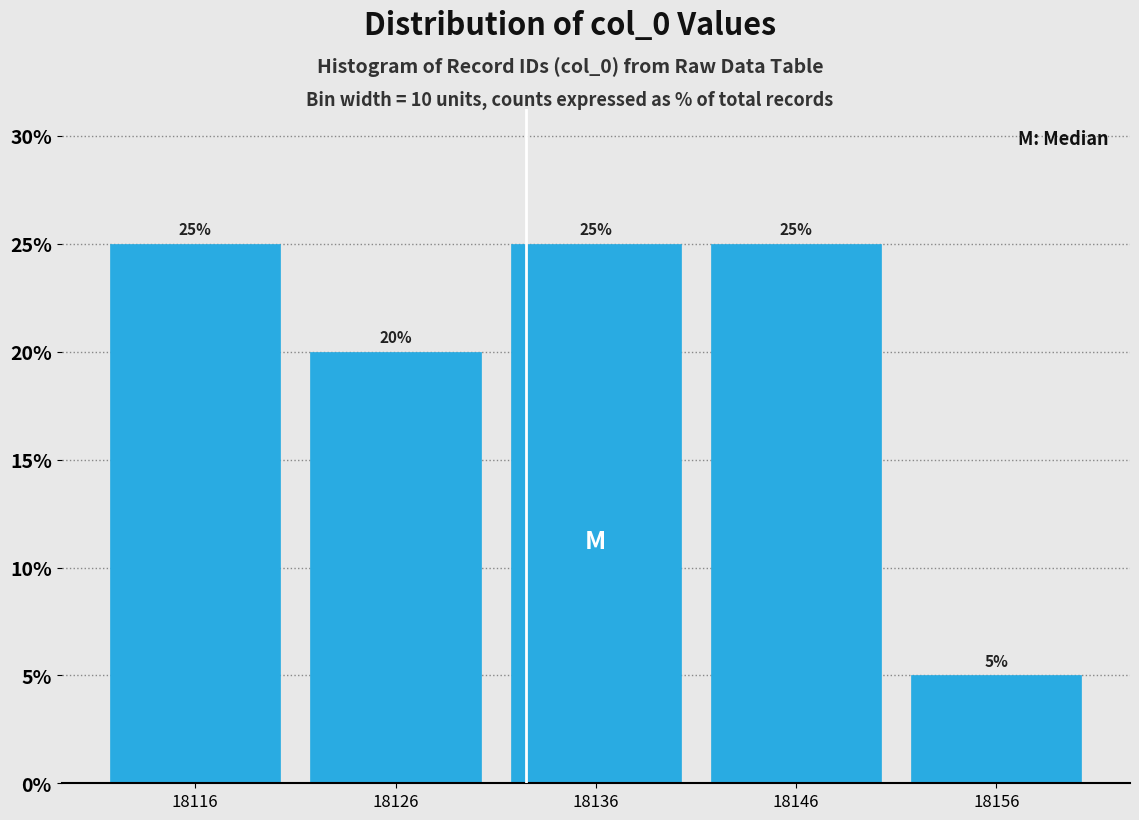

How tall is the bar that spans 18151 to 18161 on the x-axis?

5